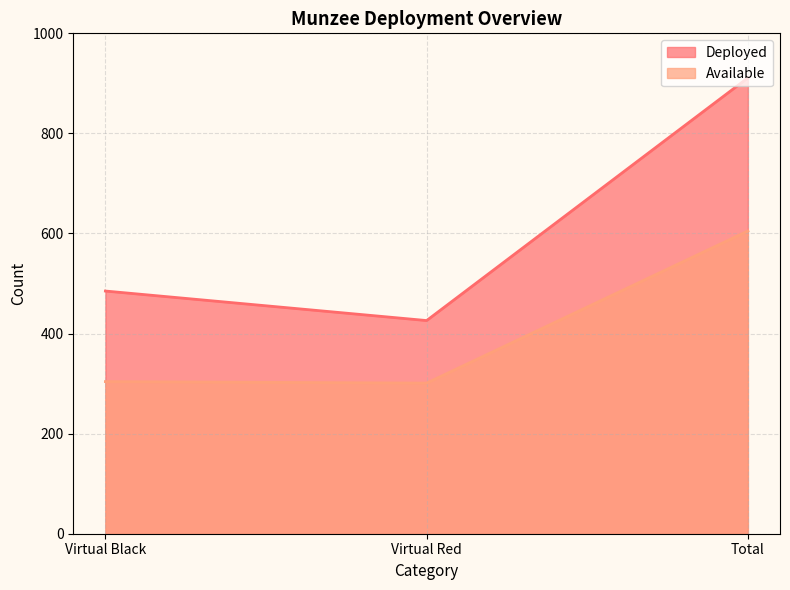

What is the value of the Available point at the 1st from the left?

304